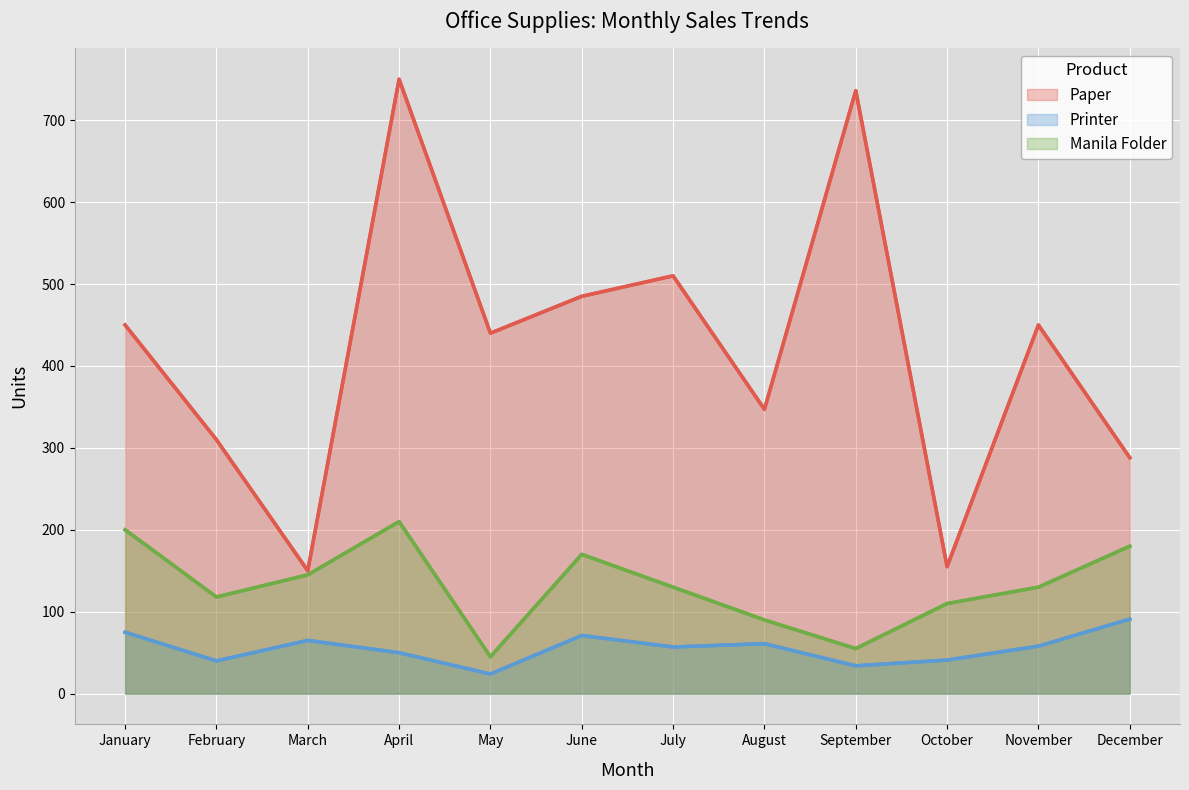

What are all the series names shown in the legend?

Paper, Printer, Manila Folder